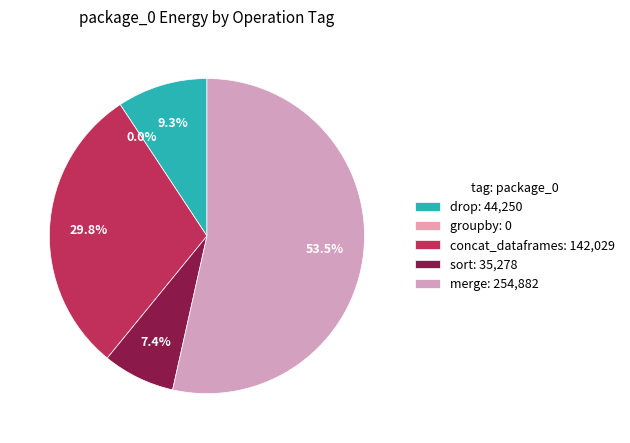

Is it true that sort is 7% of the pie?

True